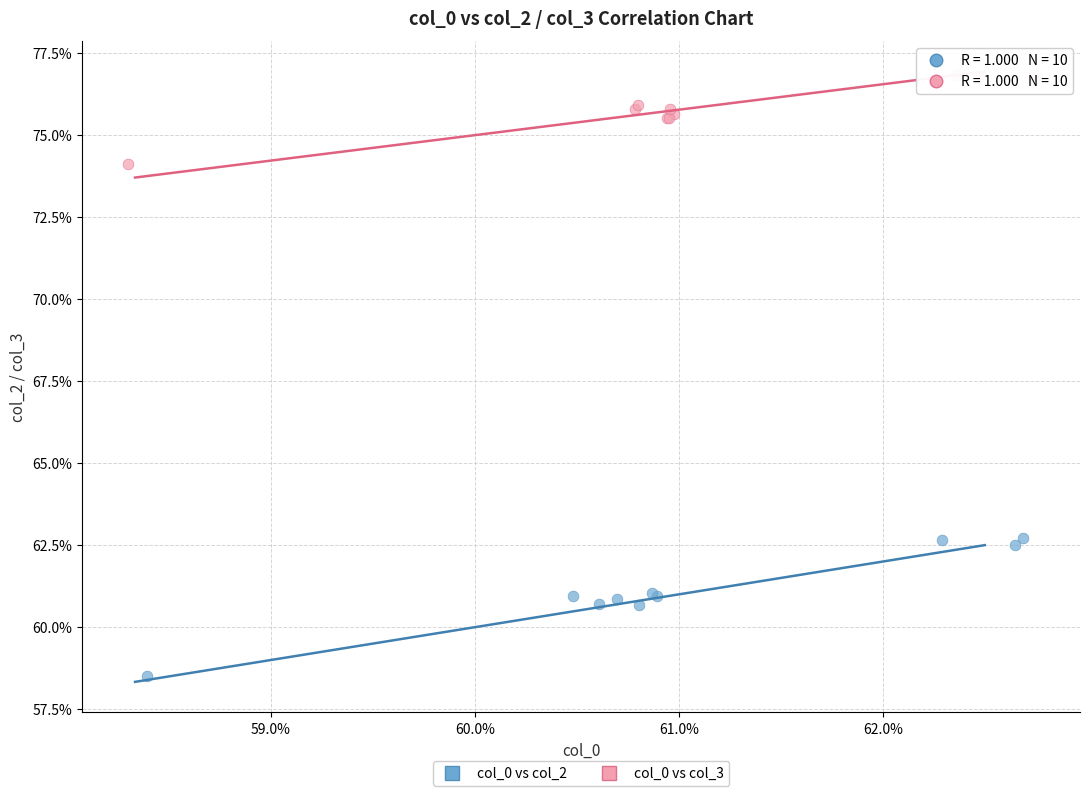

What are all the series names shown in the legend?

col_0 vs col_2, col_0 vs col_3